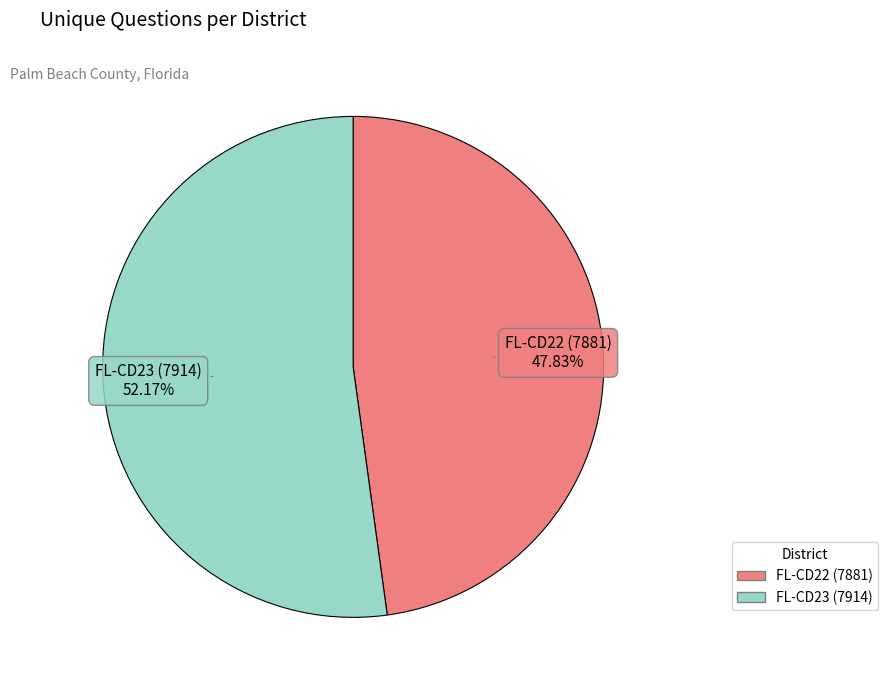

What is the ratio of the value at FL-CD23 (7914) to the value at FL-CD22 (7881)?

1.1